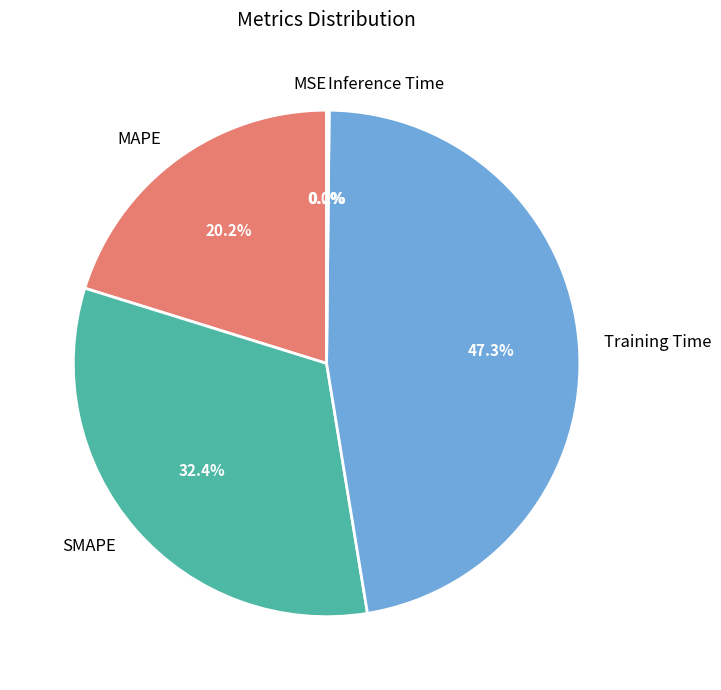

To the nearest percent, what is the difference between the SMAPE and Training Time slice percentages?

15%